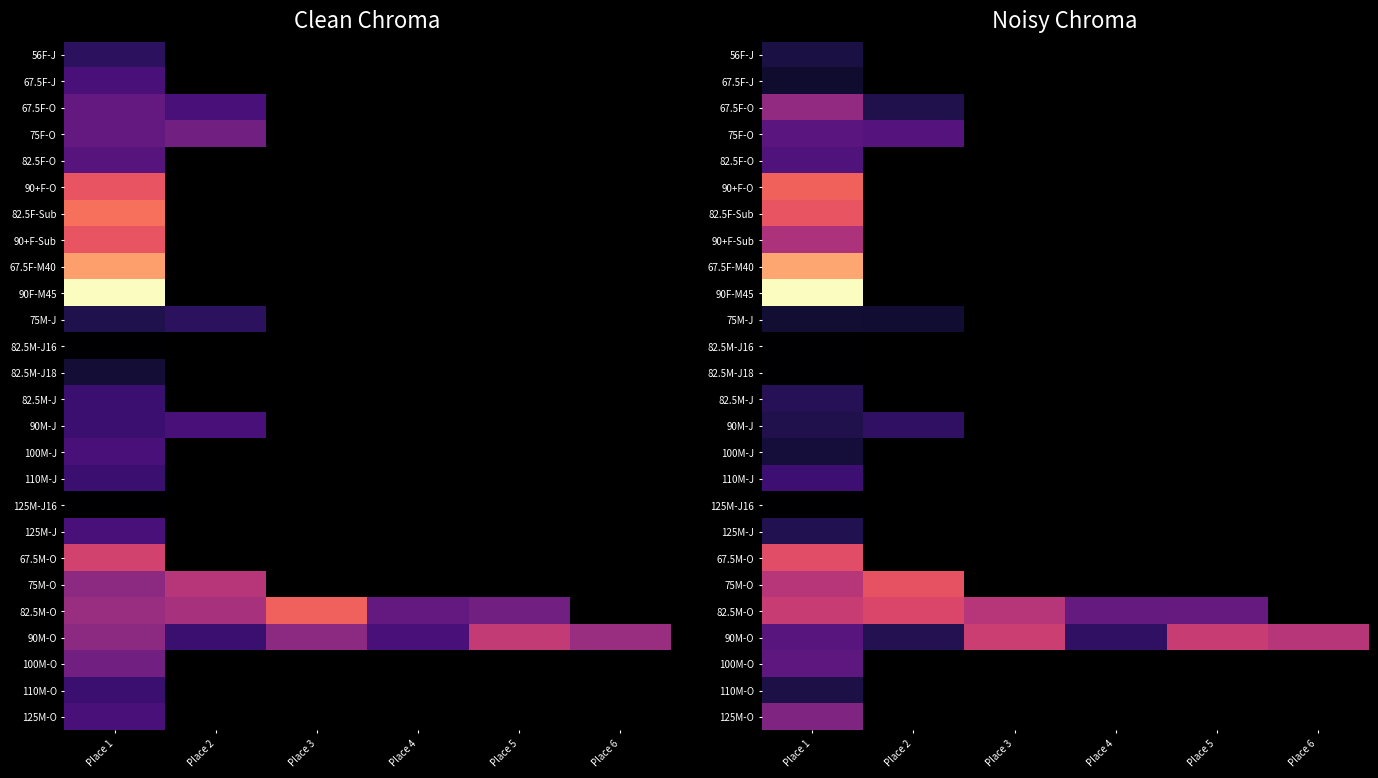

Which series has the largest total across all categories?

90M-O